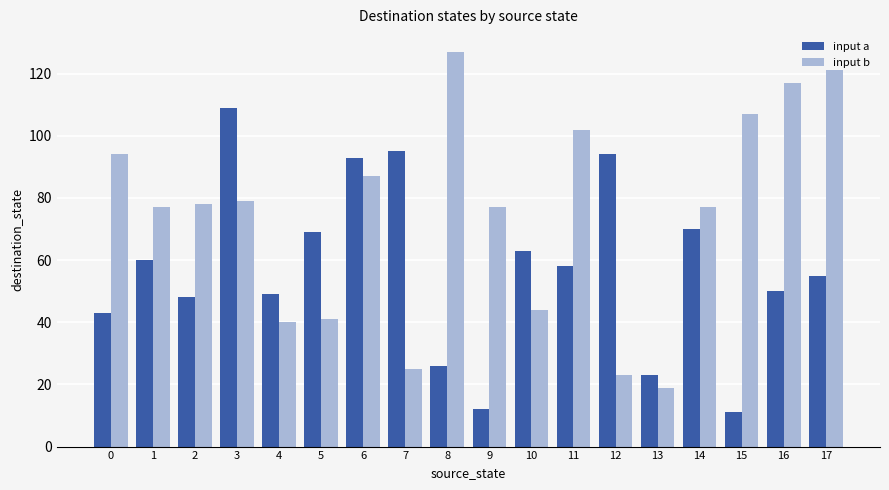

Which series has the widest spread of values?

input b